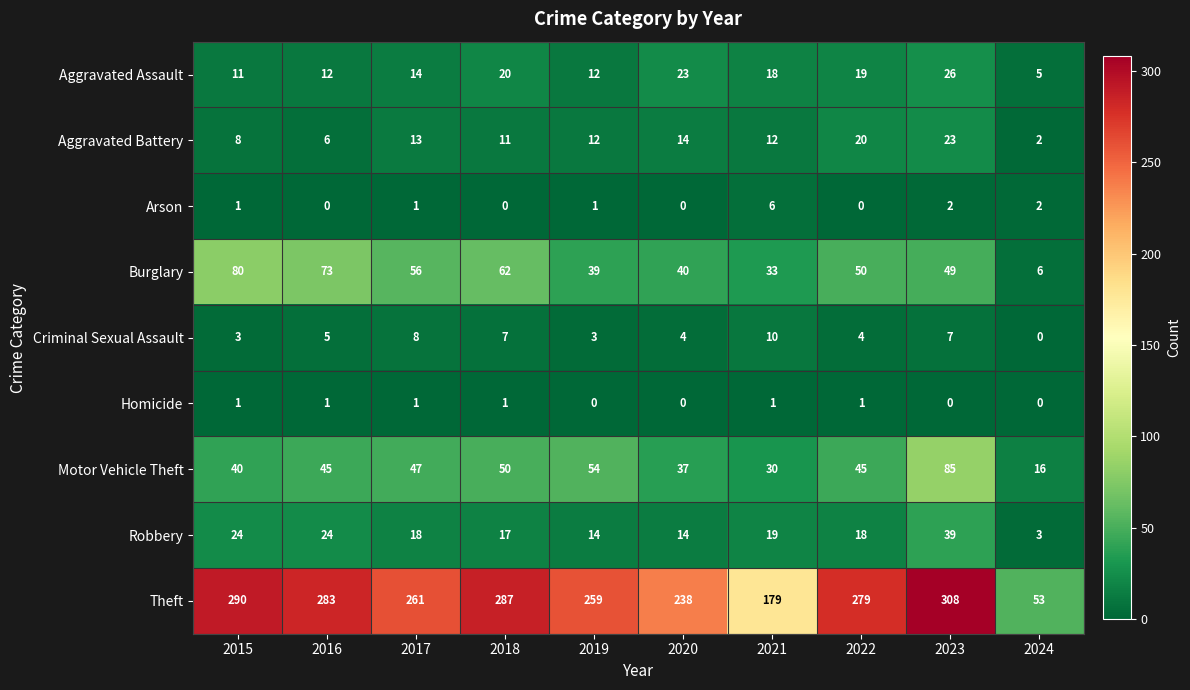

What is the sum of the Aggravated Battery values at 2024 and 2019?

14